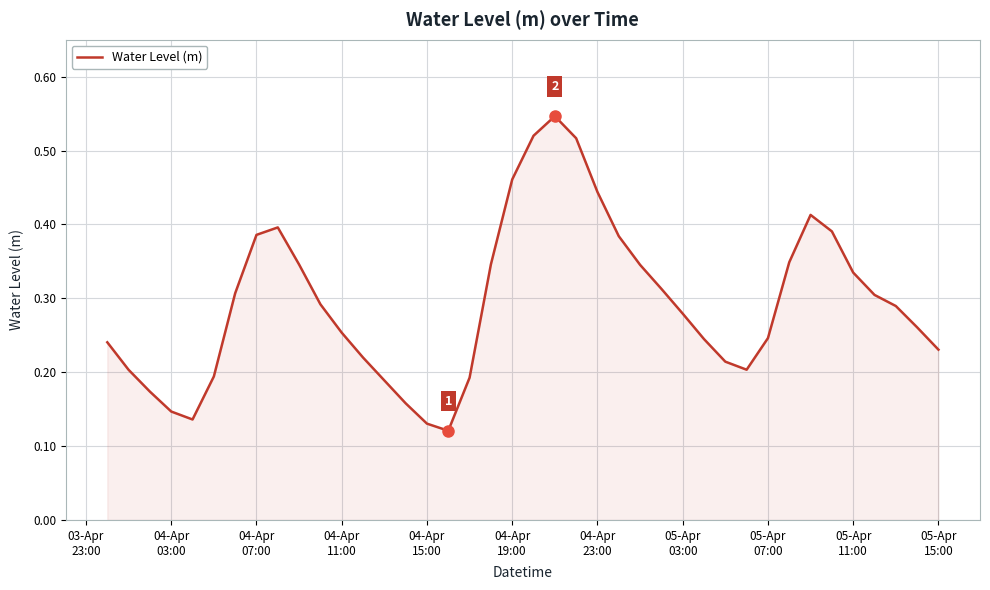

What is the value of the 15th point from the left?

0.2